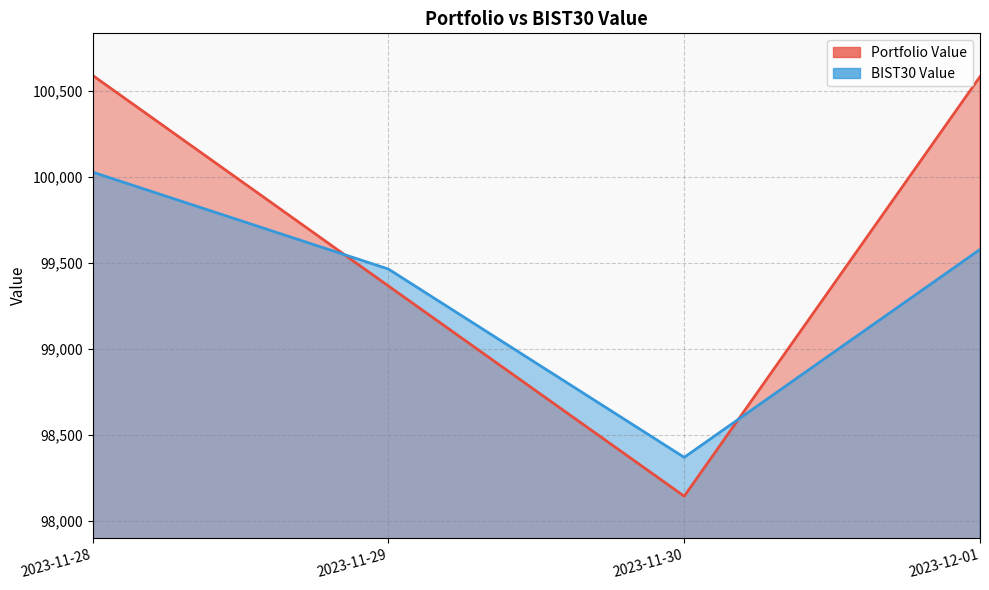

How many interior local valleys does the BIST30 Value series have?

1